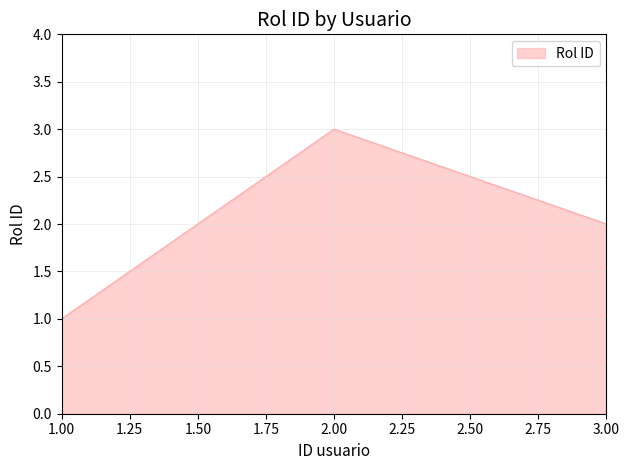

Is it true that the value at 3.00 is 2?

True